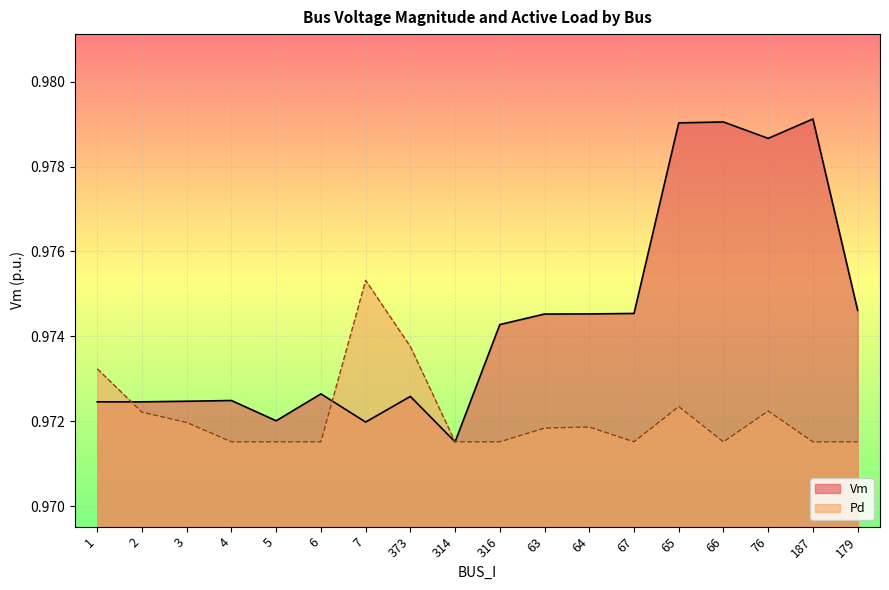

At 179, list the series in order from smallest to largest.

Pd, Vm